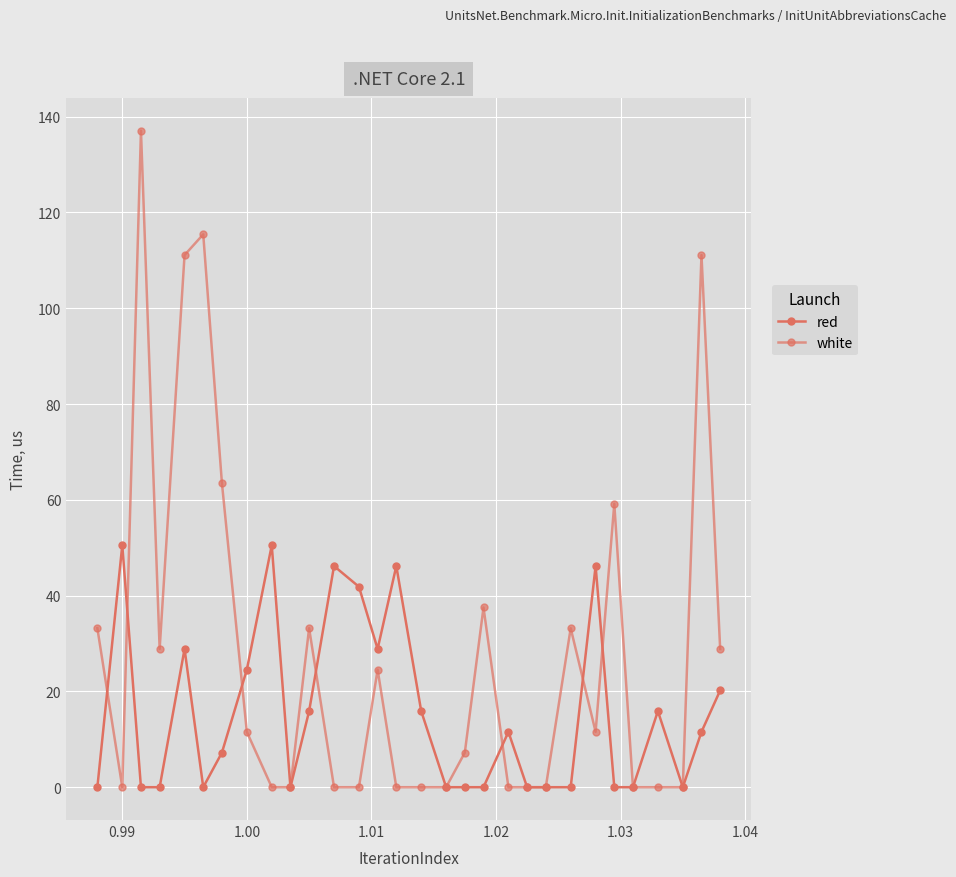

How many values in the white series exceed 11?

15